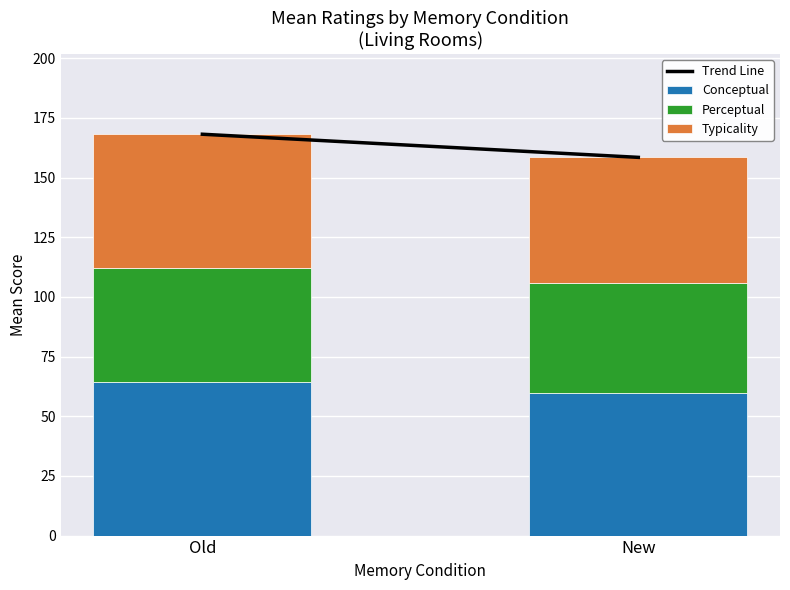

How many series are shown in this chart?

3